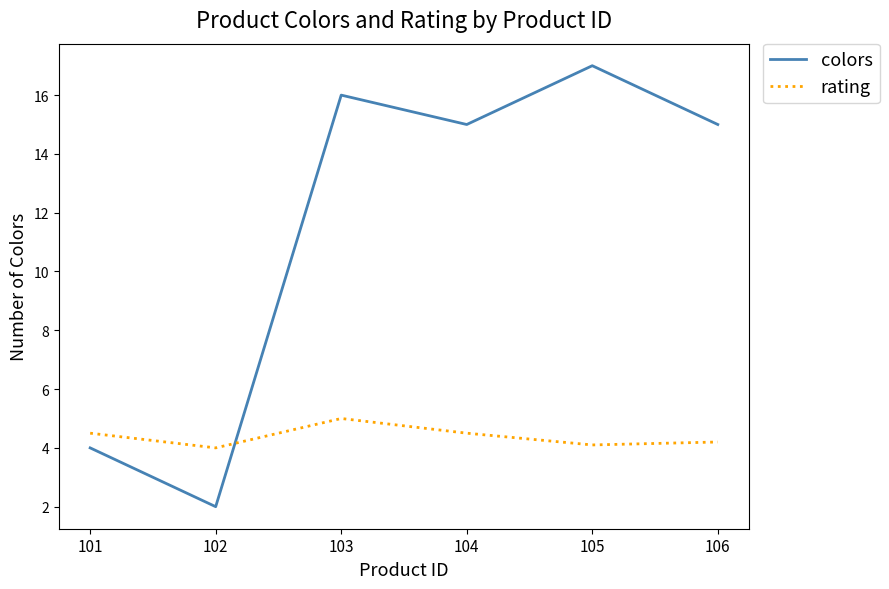

The colors series shows 4.0 at 101. True or false?

True